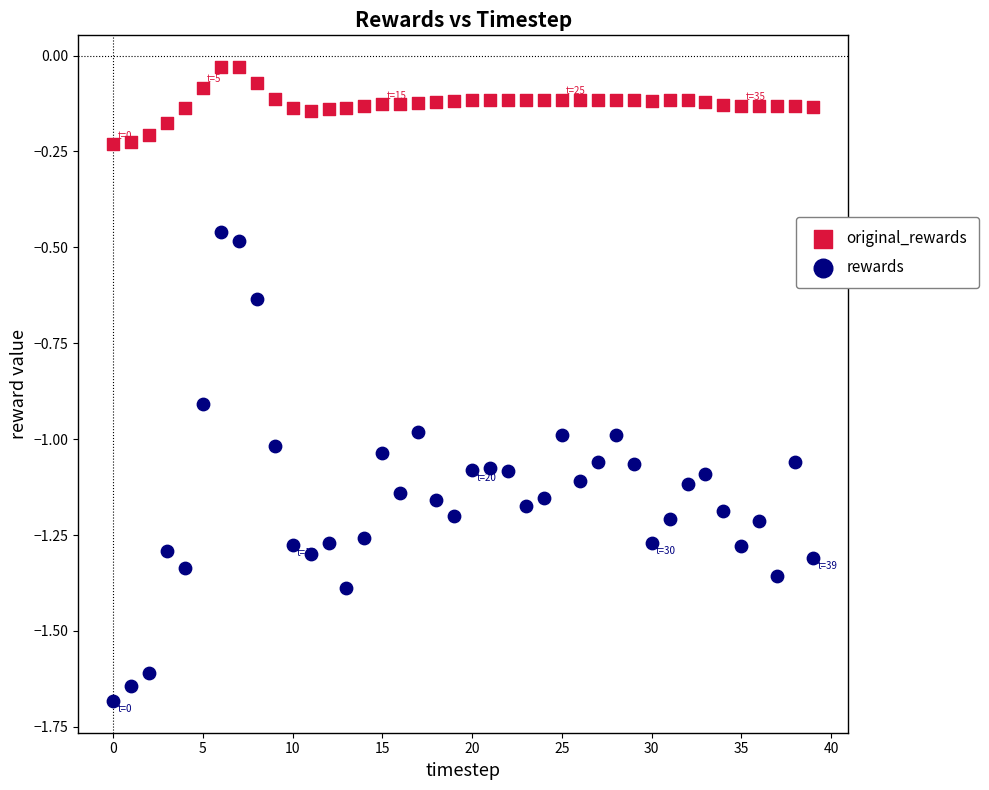

What are all the series names shown in the legend?

original_rewards, rewards